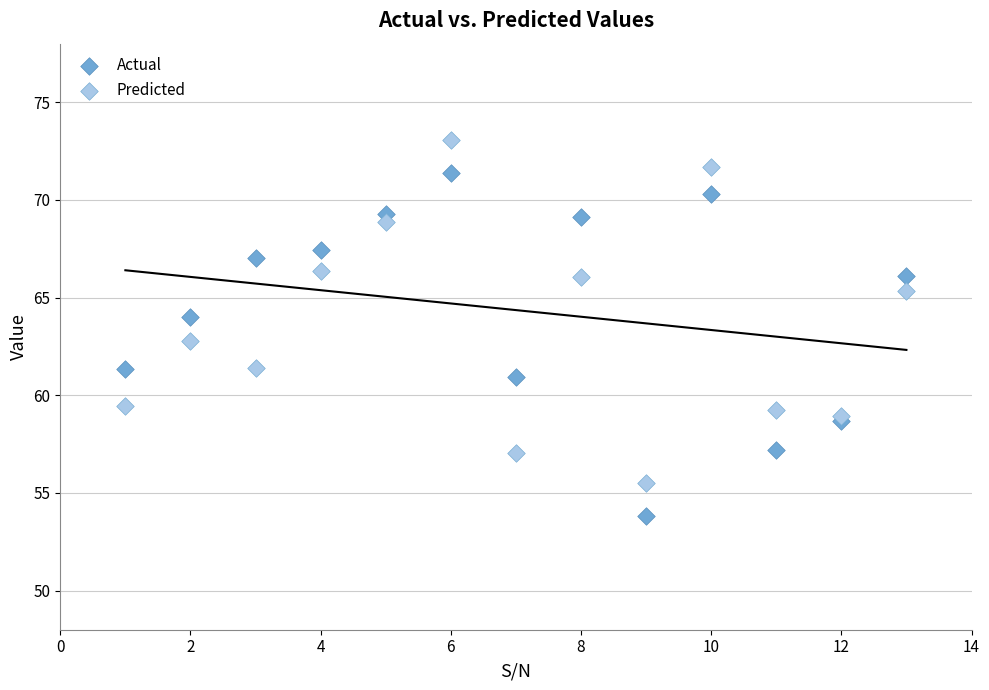

Which series has the largest Y range (max minus min)?

Predicted